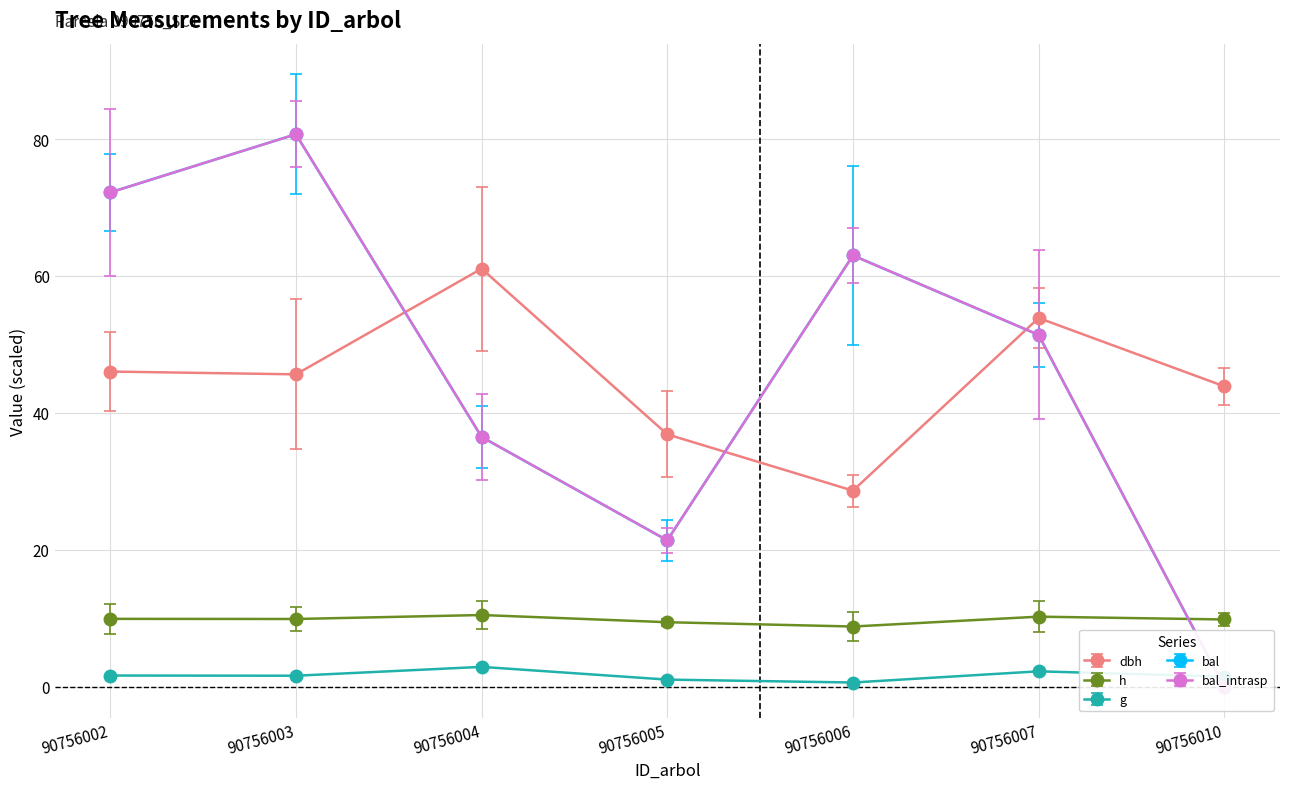

The bal_intrasp series shows 95.4 at 90756002. True or false?

False